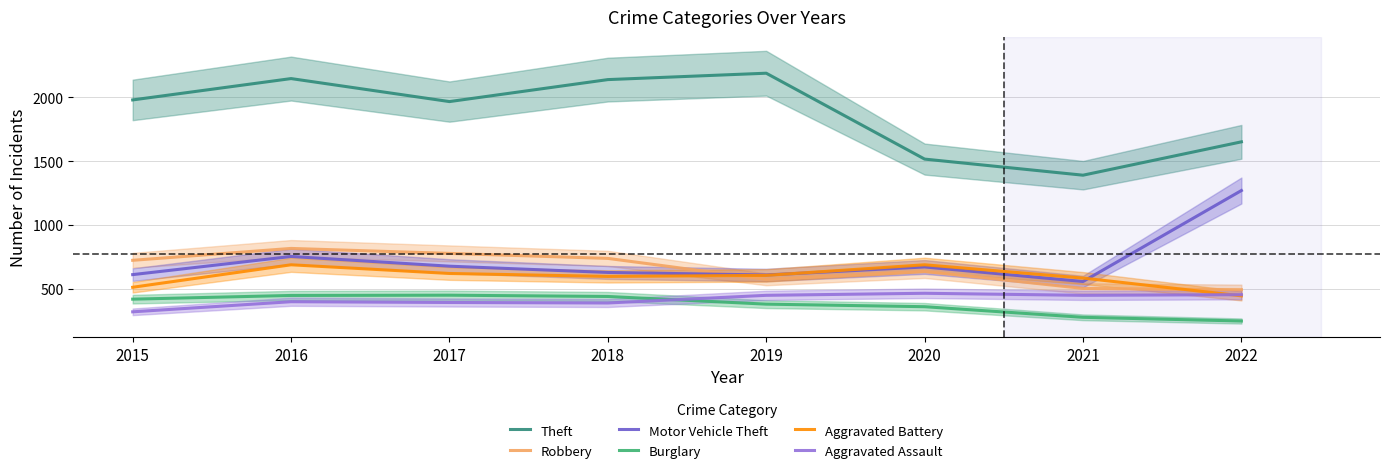

True or false: Aggravated Assault and Theft intersect in this chart.

False